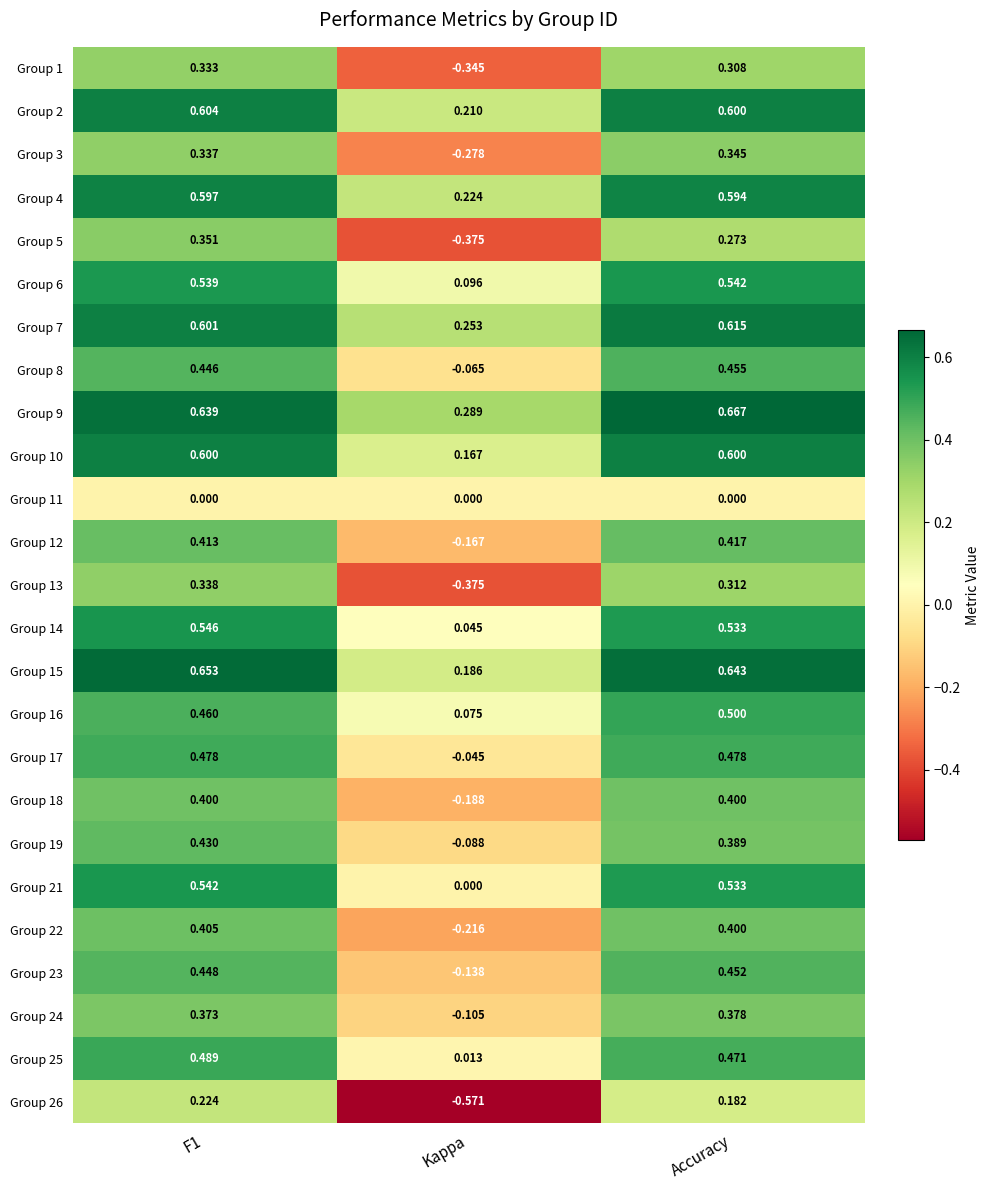

At which label is Group 5 closest to 0?

Accuracy